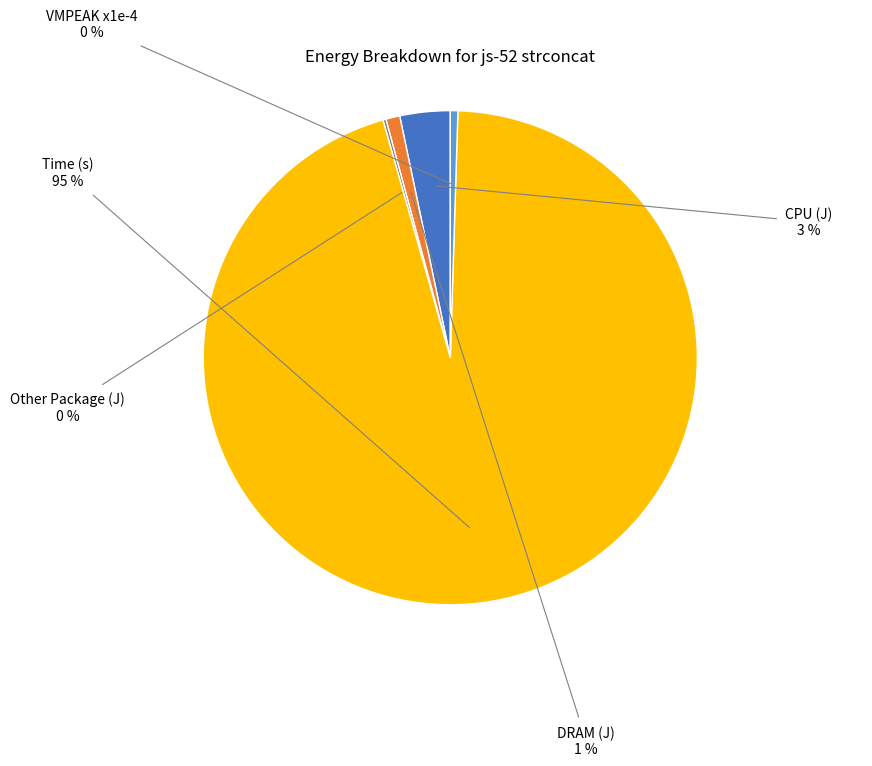

Which has a higher value, DRAM (J) or Time (s)?

Time (s)